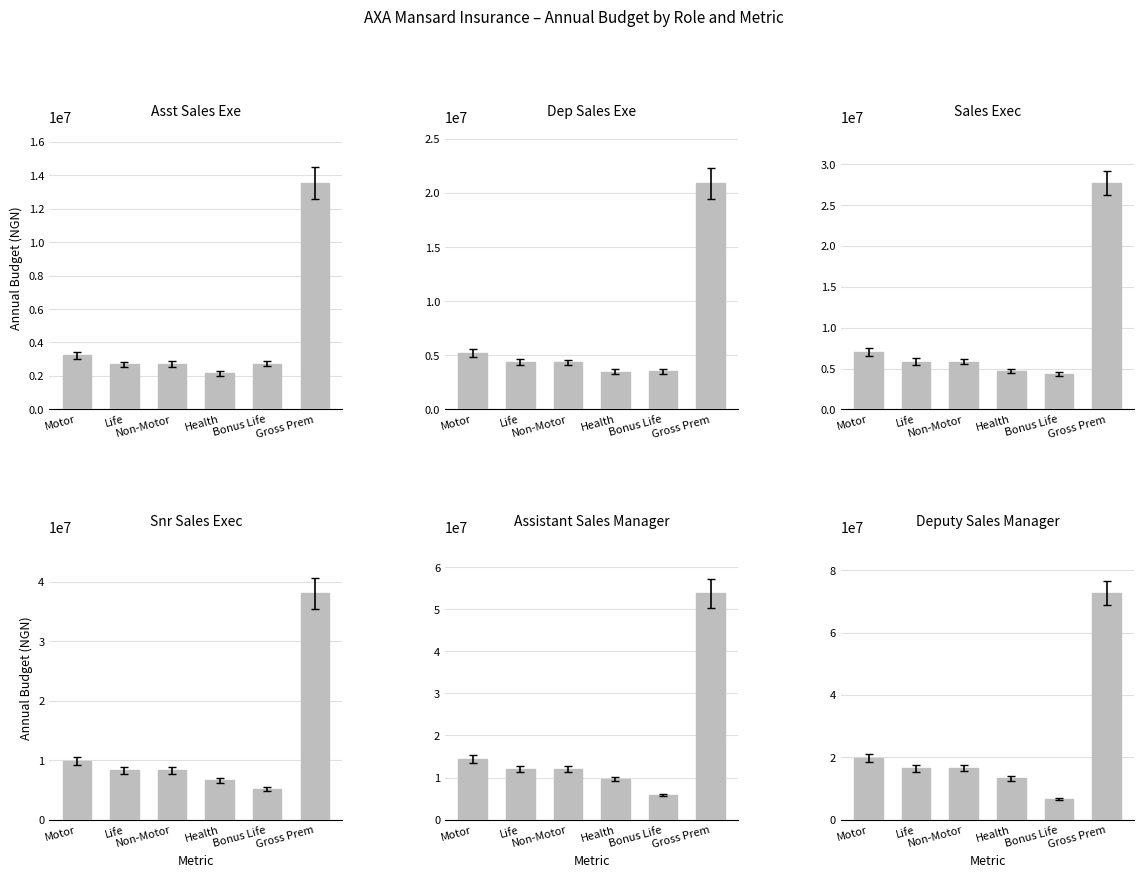

List the series in order of their peak value, highest first.

Deputy Sales Manager, Assistant Sales Manager, Snr Sales Exec, Sales Exec, Dep Sales Exe, Asst Sales Exe